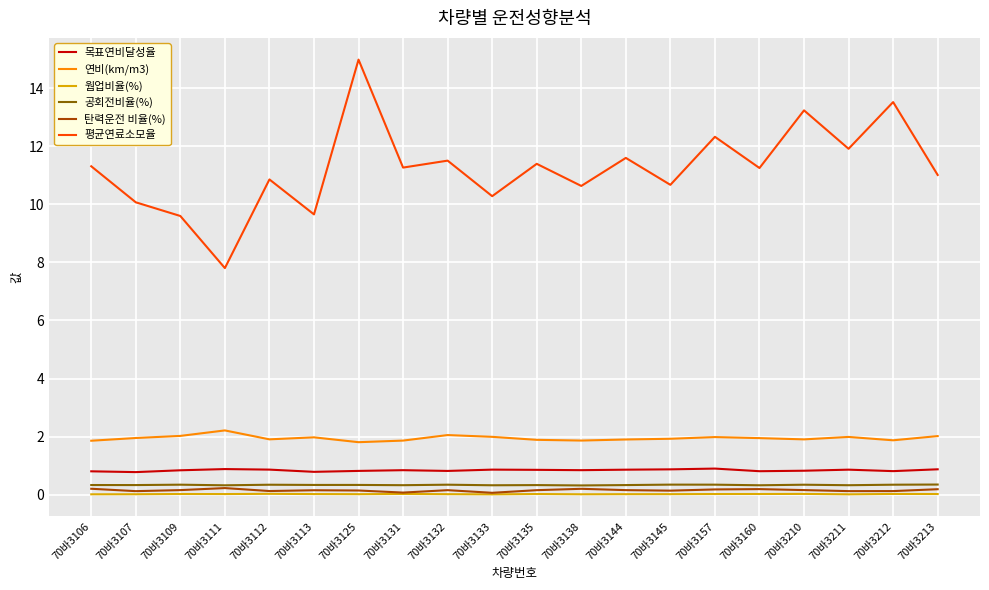

Which series has the widest spread of values?

평균연료소모율